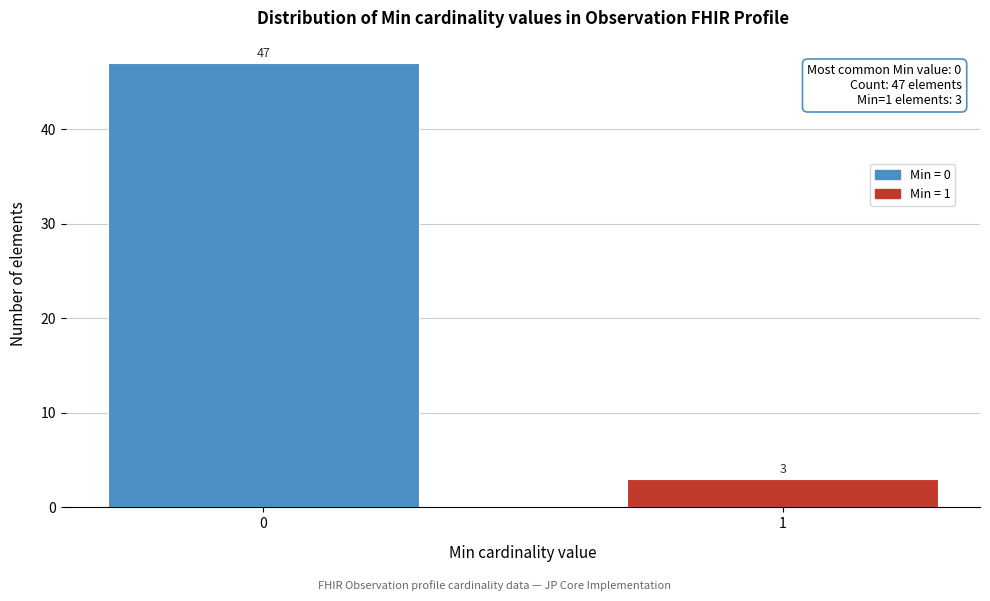

Reading left to right, what are all the values shown in this chart?

47	3